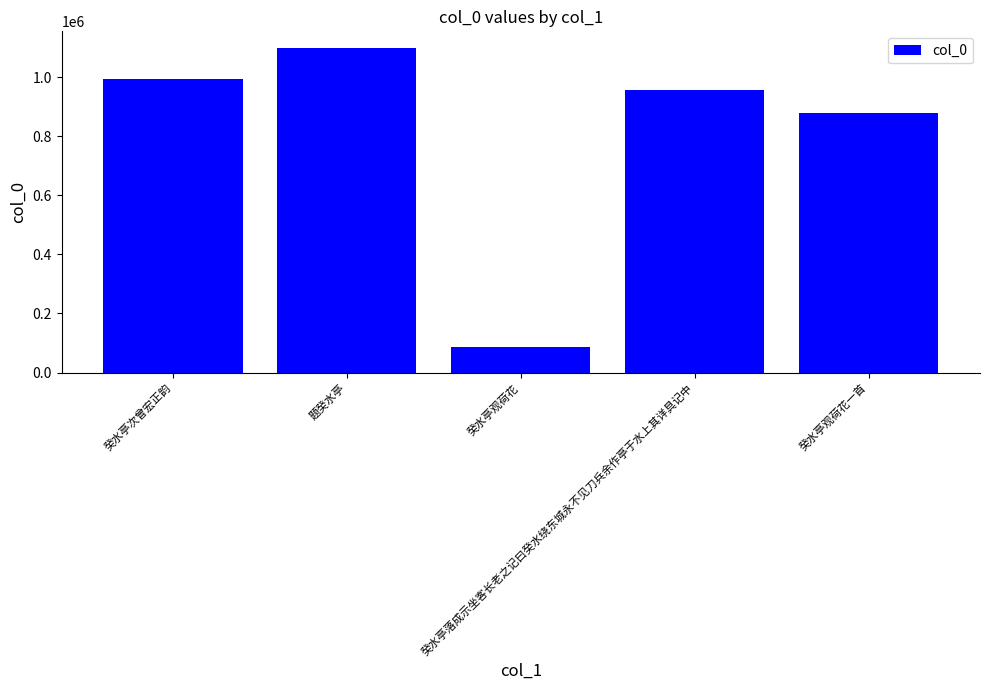

Reading right to left, list all the values displayed in this chart.

878449	956624	85987	1100369	994145